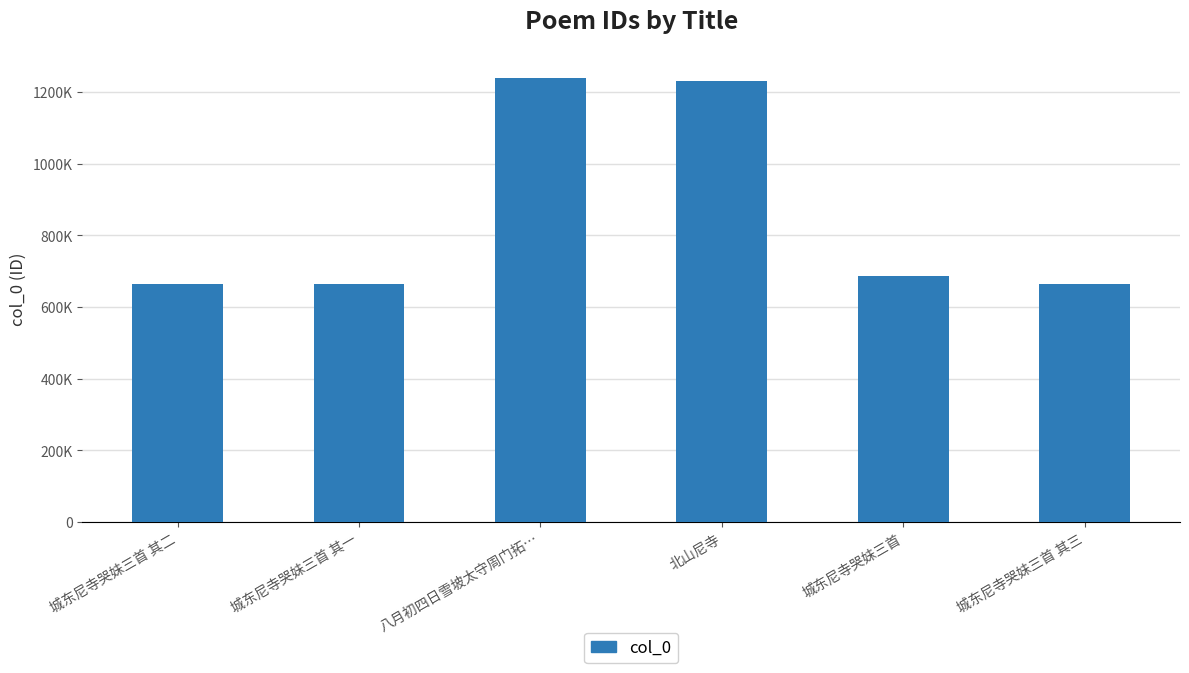

List the labels in order of value, largest first.

八月初四日雪坡太守周门拓…, 北山尼寺, 城东尼寺哭妹三首, 城东尼寺哭妹三首 其三, 城东尼寺哭妹三首 其二, 城东尼寺哭妹三首 其一